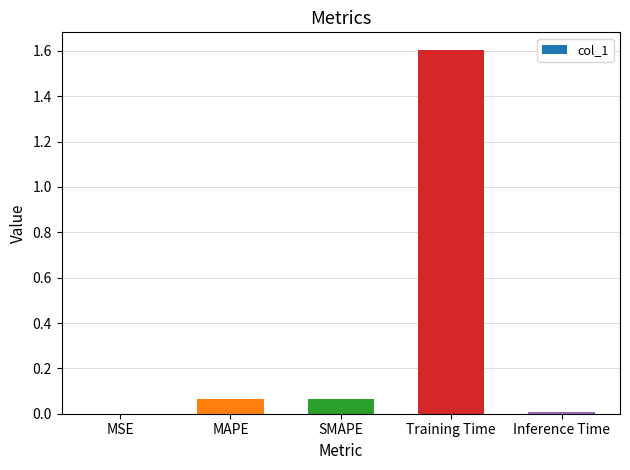

How many data points does each series have?

5